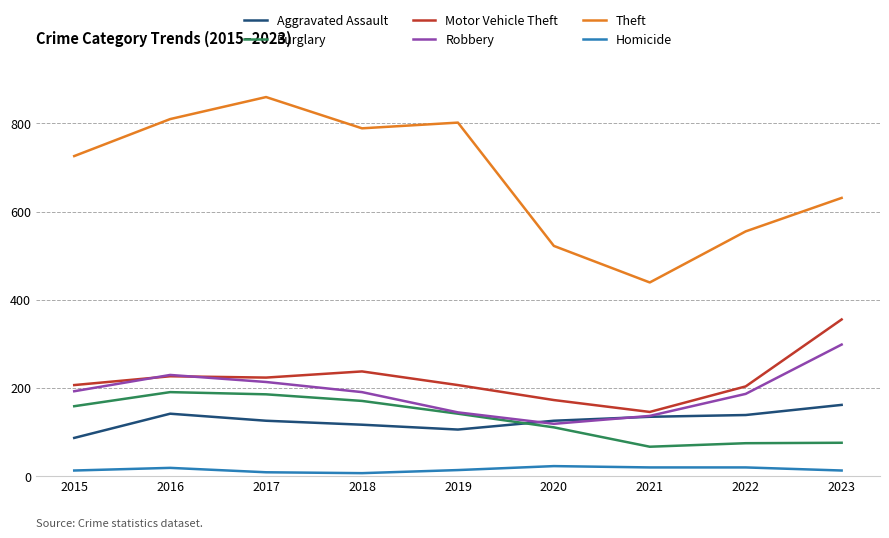

How many series are shown in this chart?

6